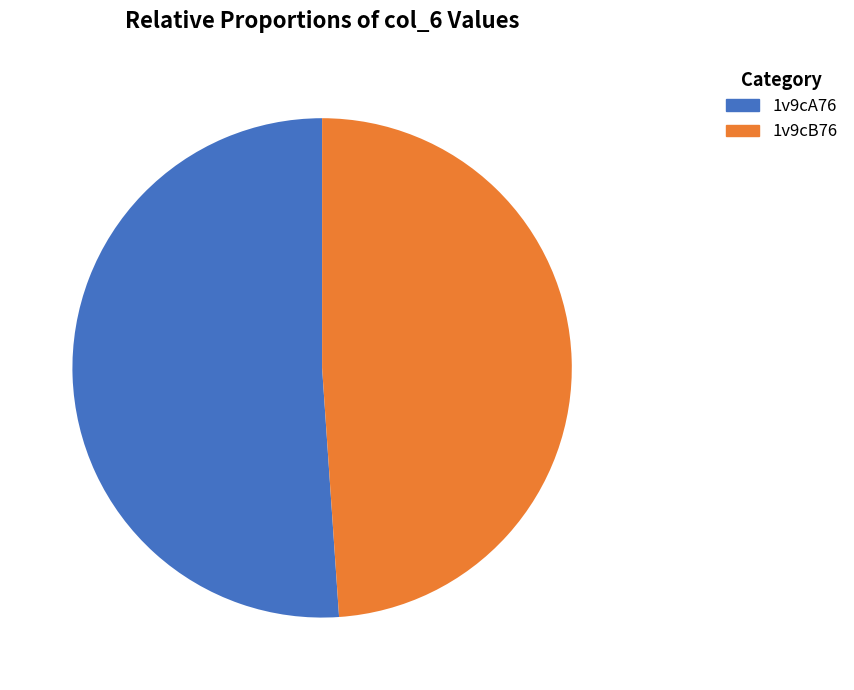

Which category accounts for the majority?

1v9cA76